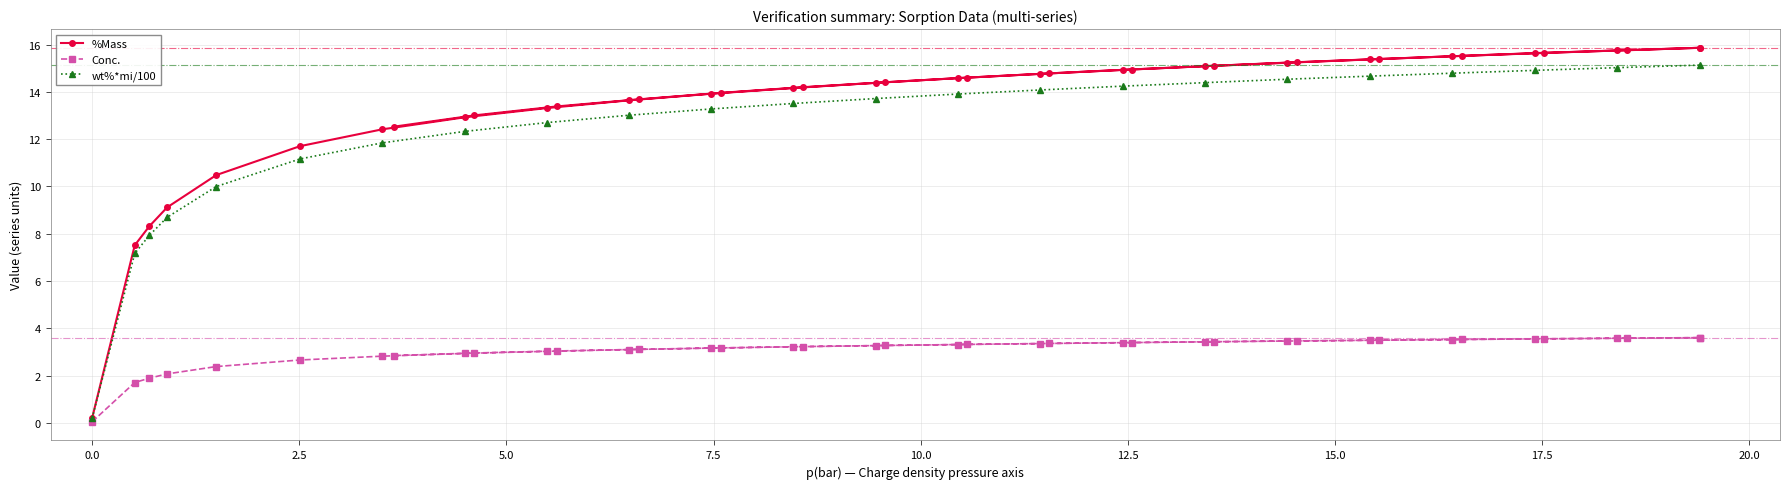

What is the value of the wt%*mi/100 point at the 9th from the left?

12.7